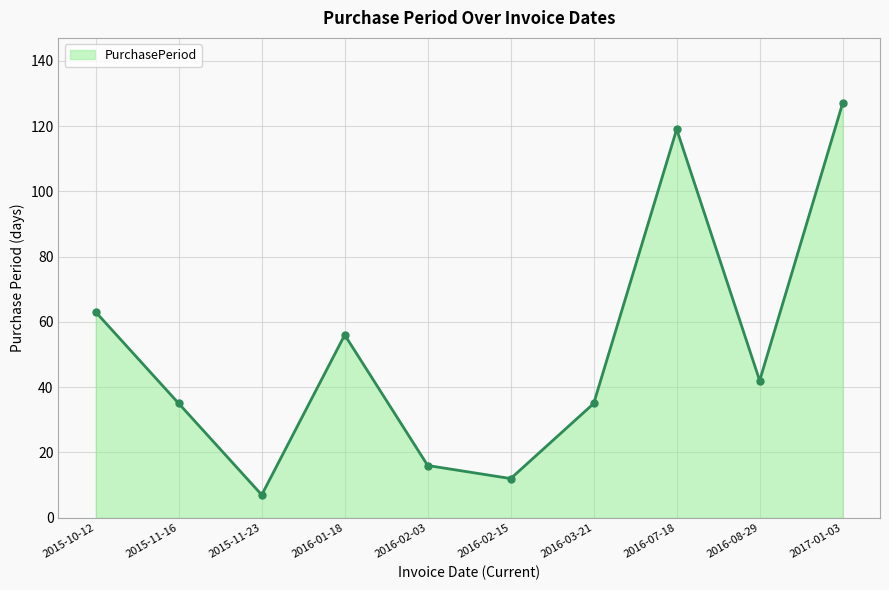

Between 2016-02-15 and 2016-01-18, which is larger?

2016-01-18